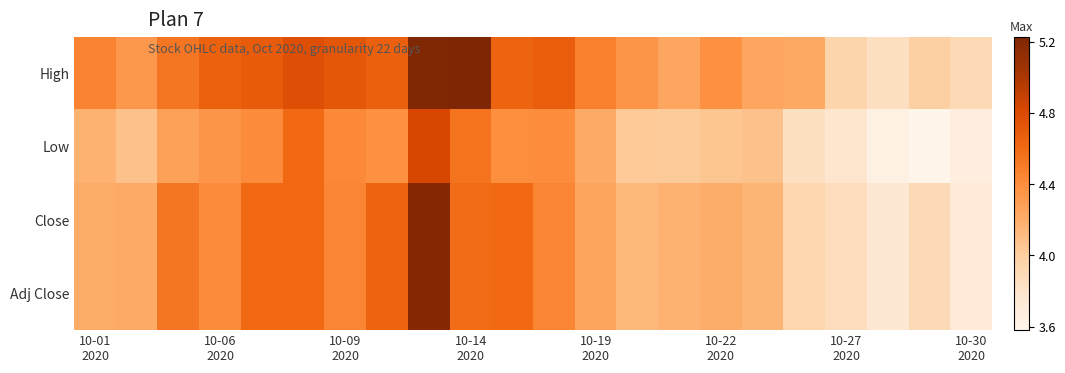

At which category does the chart reach its peak across all series?

10-14 2020